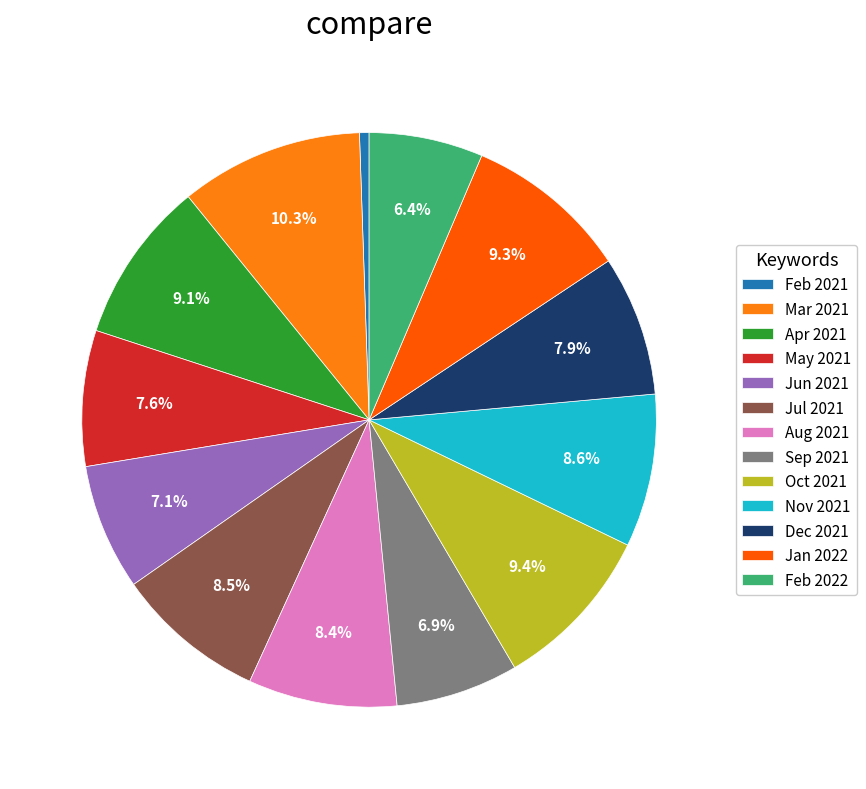

Do Jul 2021 and Aug 2021 together represent more than half of the pie?

No